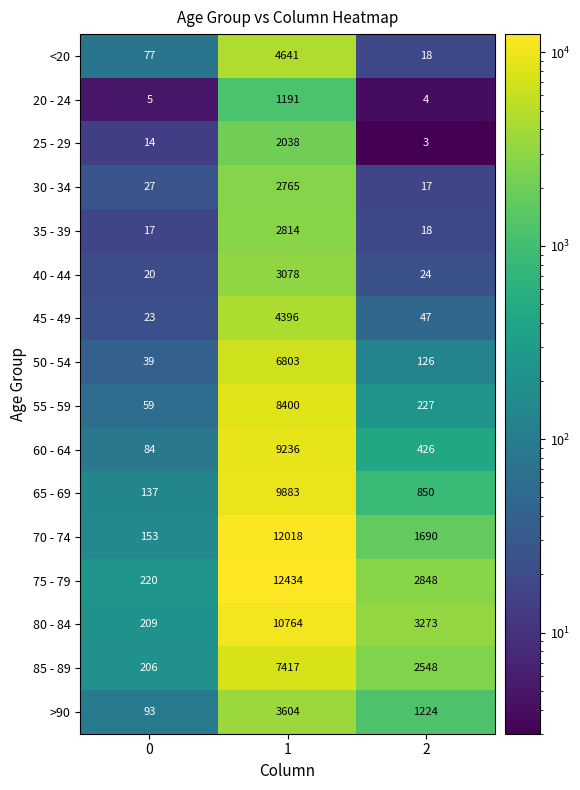

What is the difference between the second highest and minimum values in the 55 - 59 series?

168